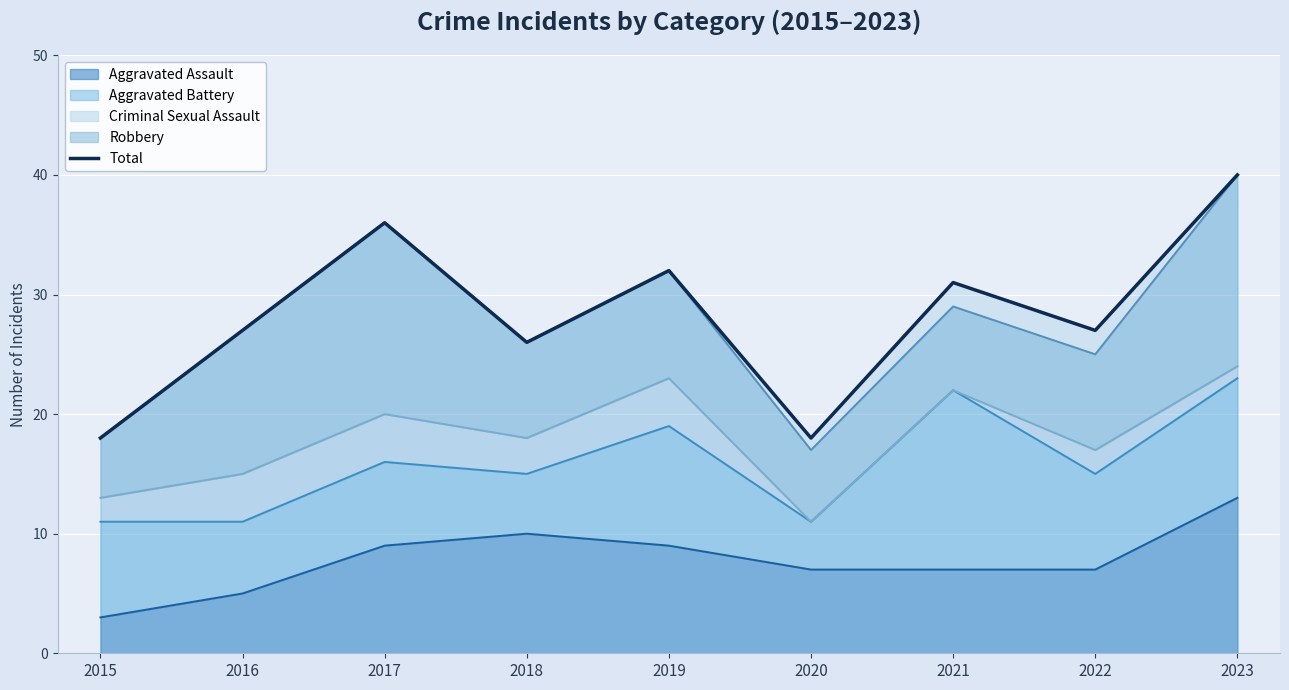

What is the difference between the maximum and second lowest values?

22